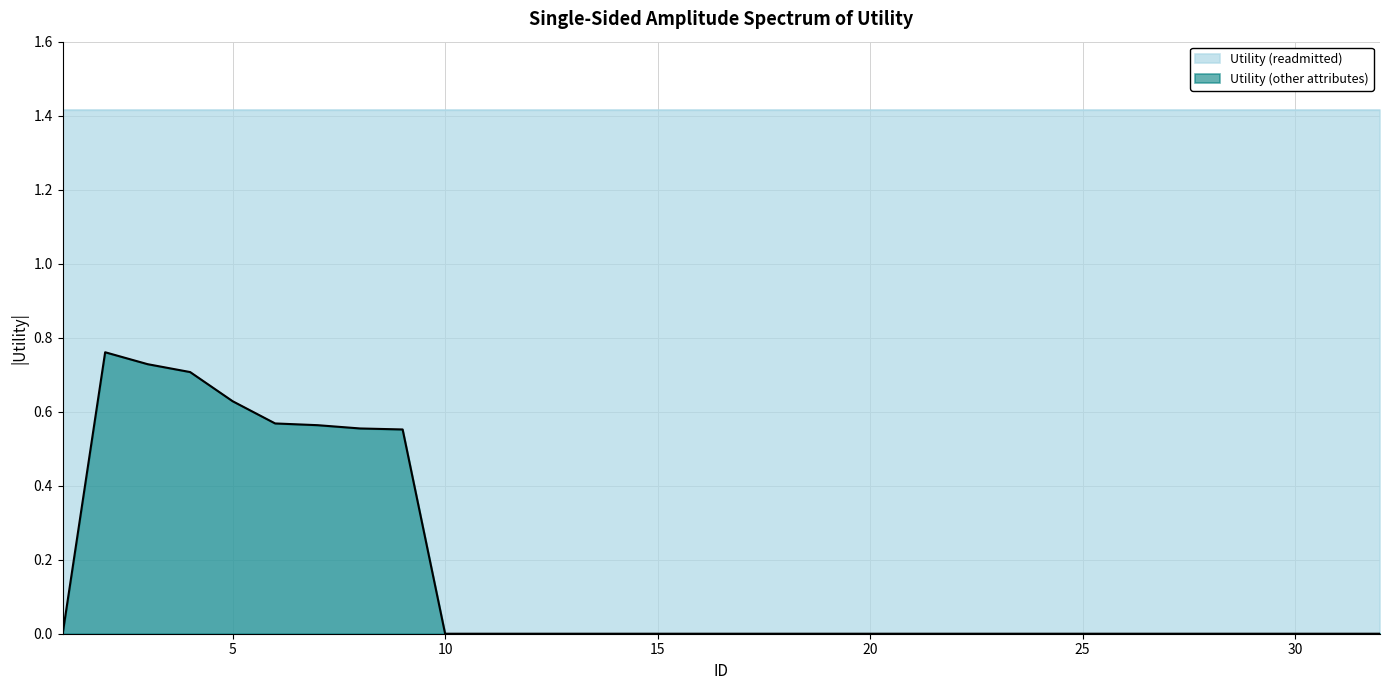

Reading left to right, extract all data points from this chart.

1=0.0	2=0.8	3=0.7	4=0.7	5=0.6	6=0.6	7=0.6	8=0.6	9=0.6	10=0.0	11=0.0	12=0.0	13=0.0	14=0.0	15=0.0	16=0.0	17=0.0	18=0.0	19=0.0	20=0.0	21=0.0	22=0.0	23=0.0	24=0.0	25=0.0	26=0.0	27=0.0	28=0.0	29=0.0	30=0.0	31=0.0	32=0.0